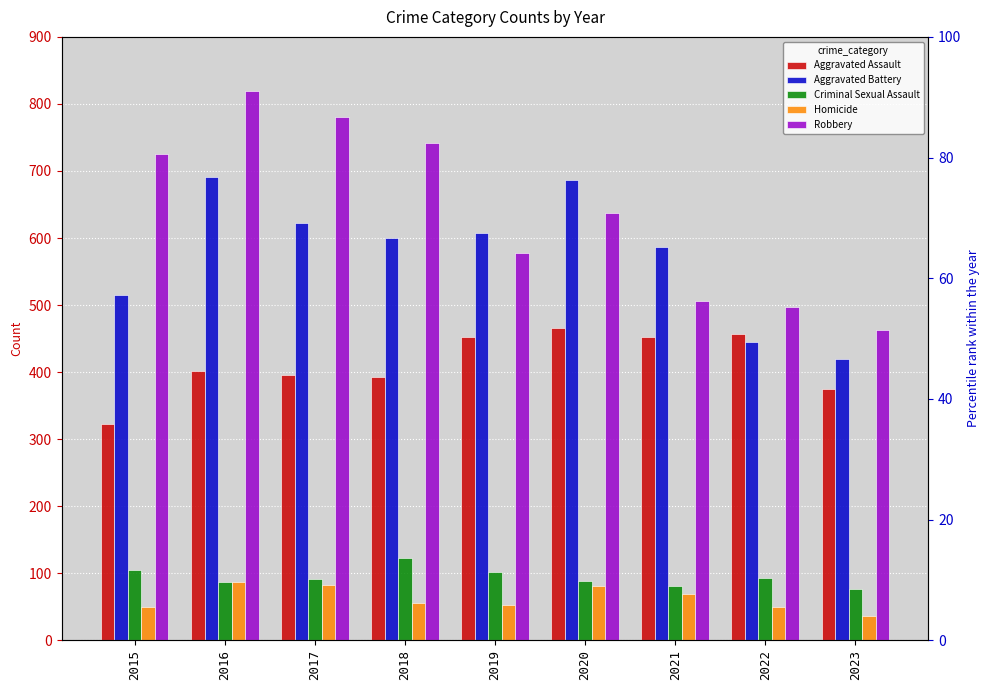

What is the minimum value shown in the chart?

36